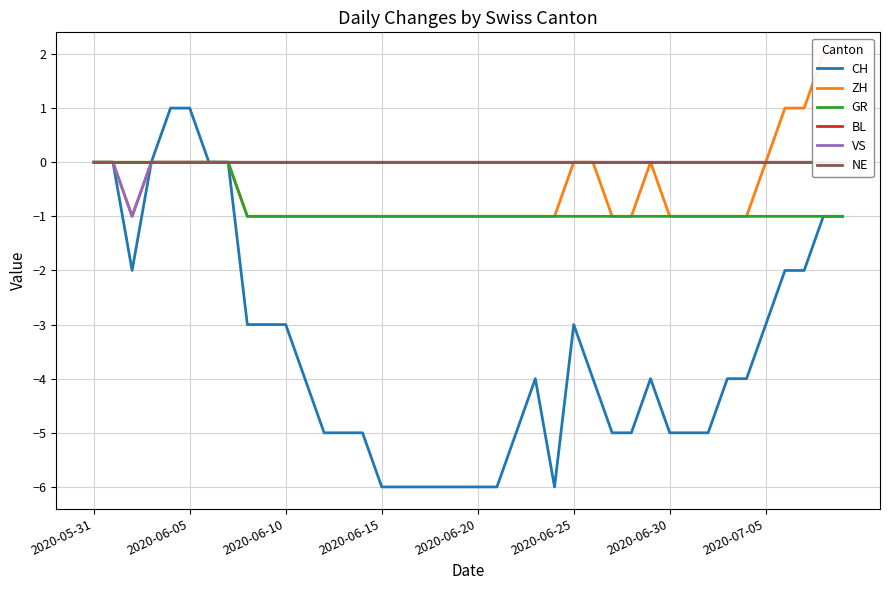

List the series in order of their peak value, lowest first.

GR, BL, VS, NE, CH, ZH